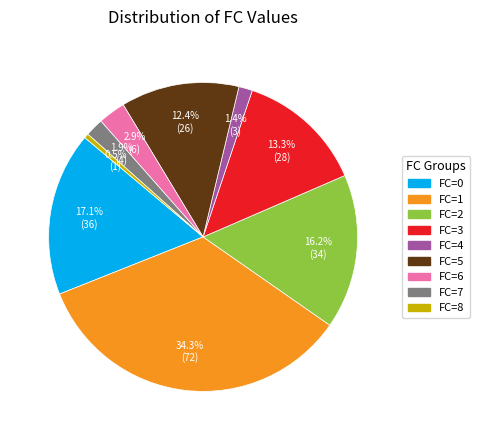

Which slice is the smallest?

FC=8